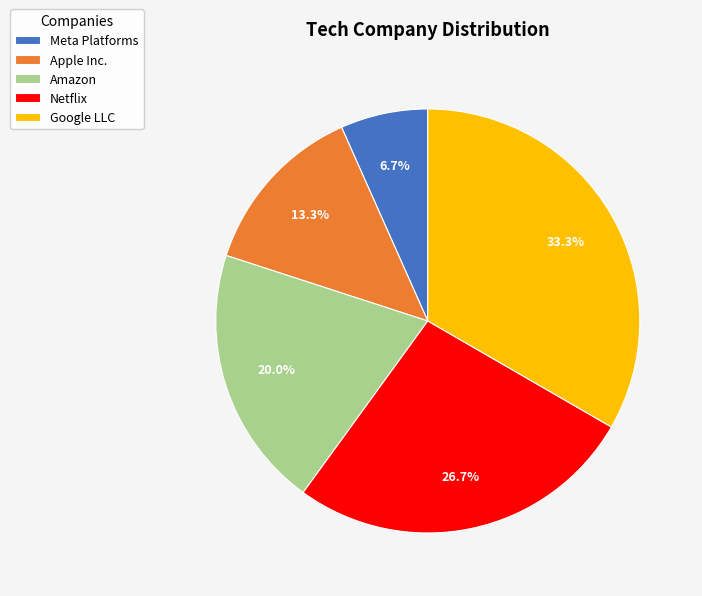

Is there any slice that represents more than half of the pie?

No